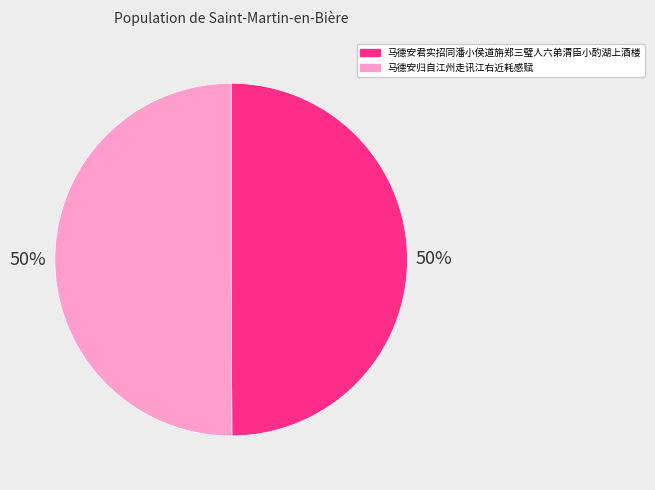

What is the ratio of the value at 马德安归自江州走讯江右近耗感赋 to the value at 马德安君实招同潘小侯道旃郑三璧人六弟渭臣小酌湖上酒楼?

1.0